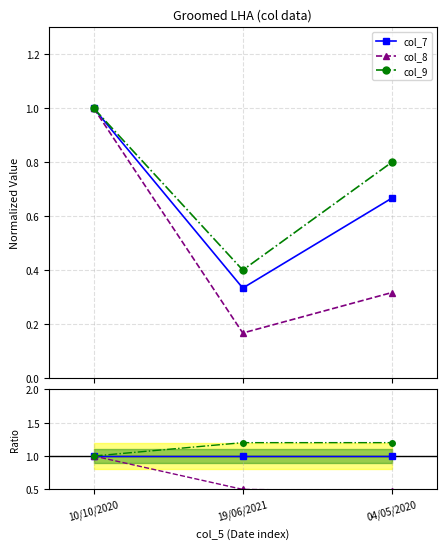

At which category is the sum across all series the highest?

10/10/2020